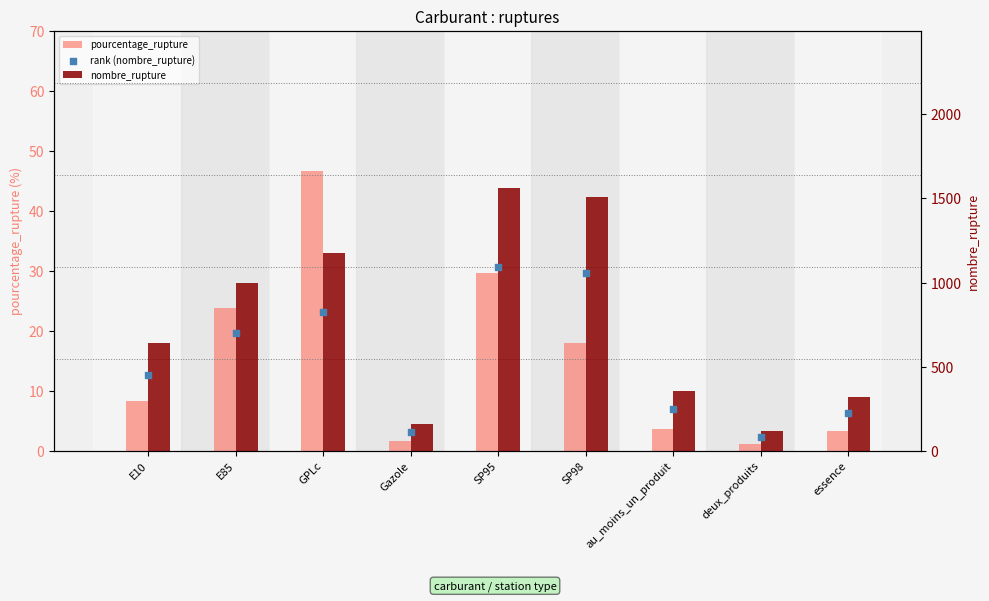

Which series has the widest spread of Y values?

nombre_rupture